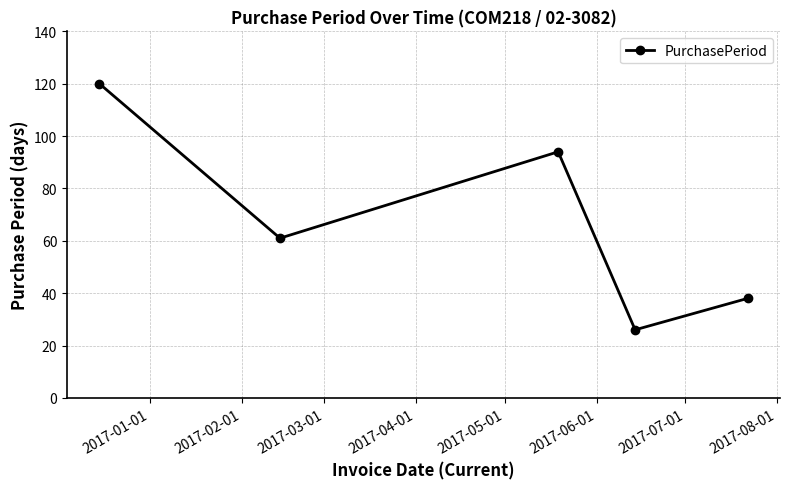

What is the value of the 2nd point from the left?

61